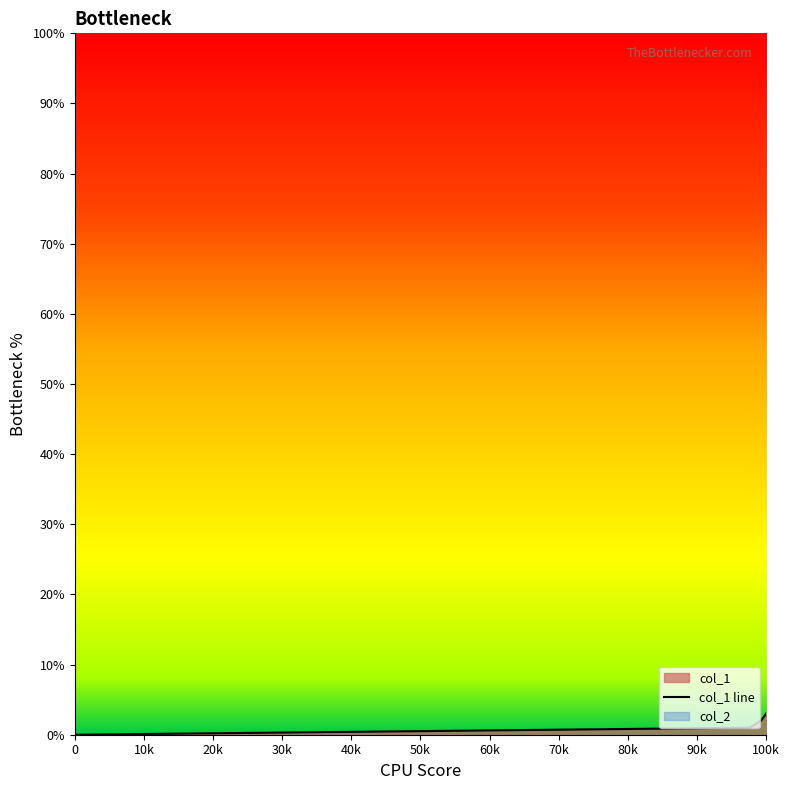

Does the chart have visible grid lines?

No